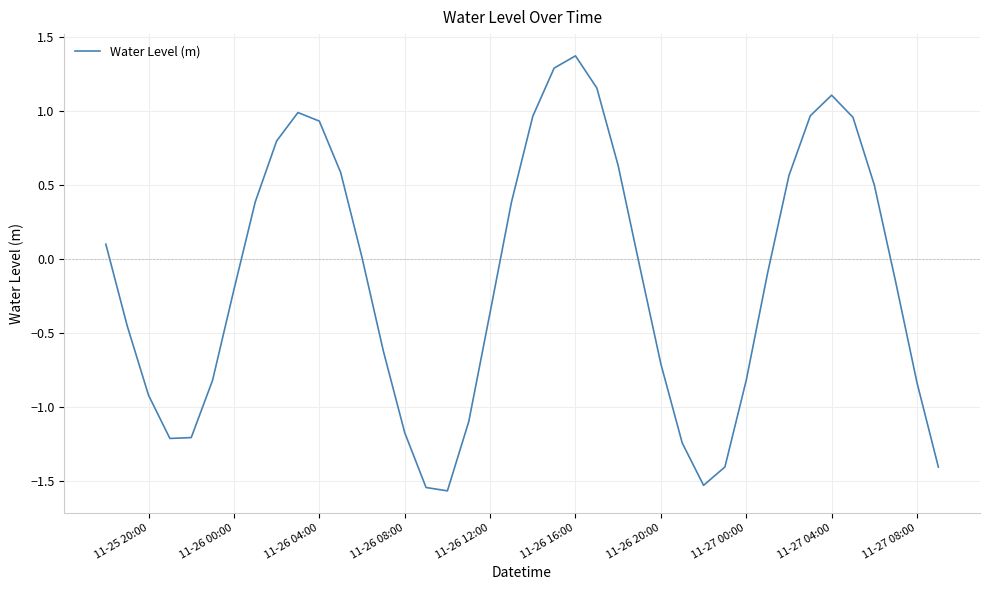

What is the minimum value shown in the chart?

-1.6